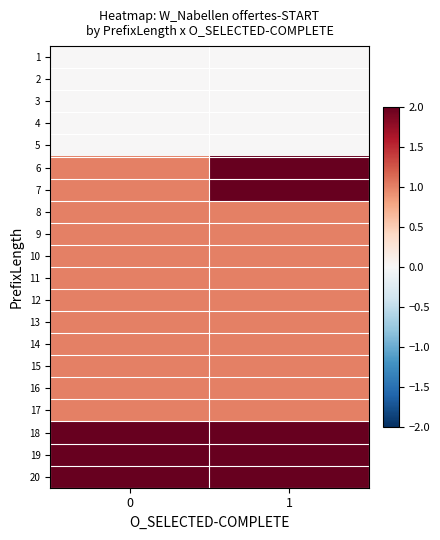

How many distinct data groups are displayed?

20